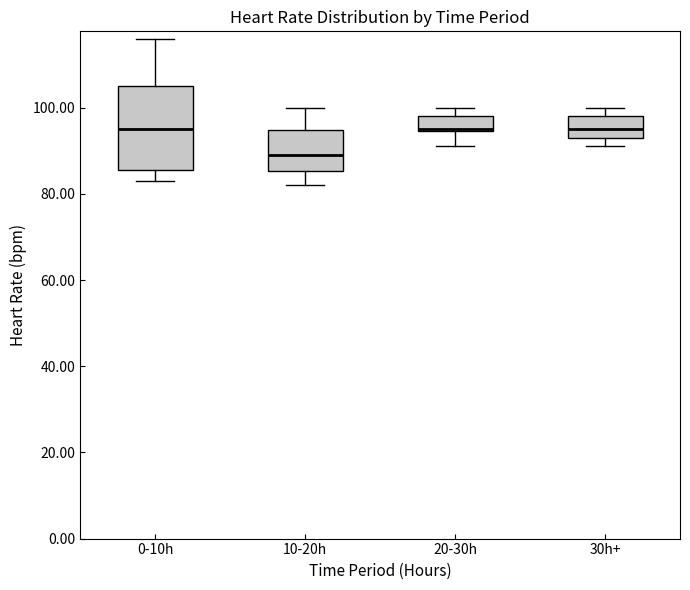

Which box has the lowest median line?

10-20h